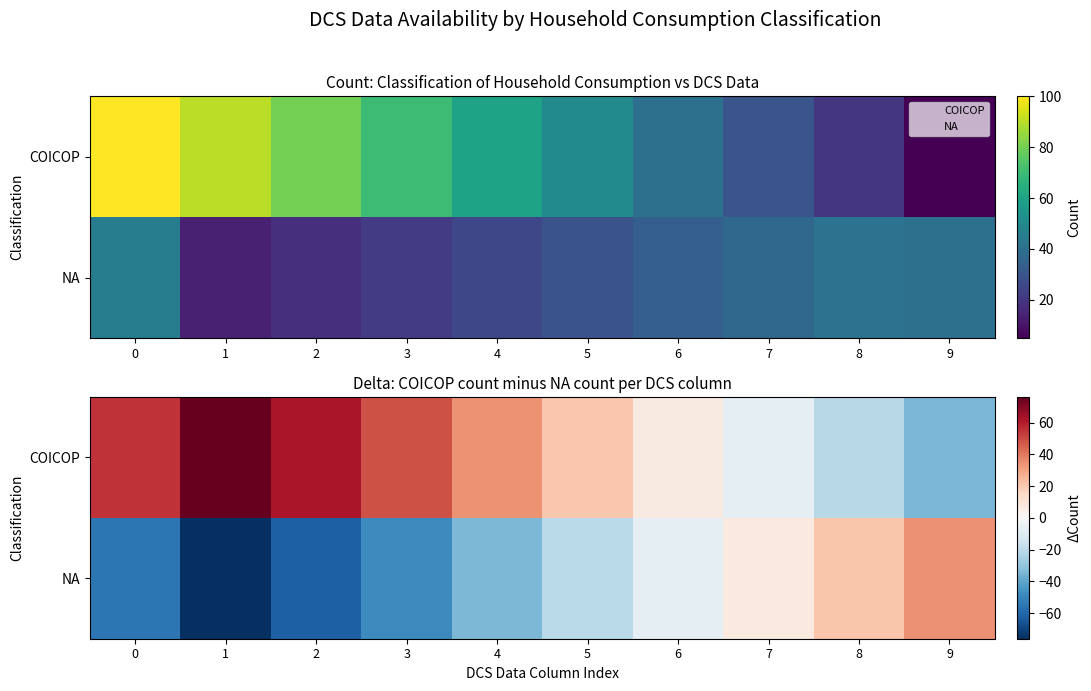

How many values in COICOP are below zero?

3